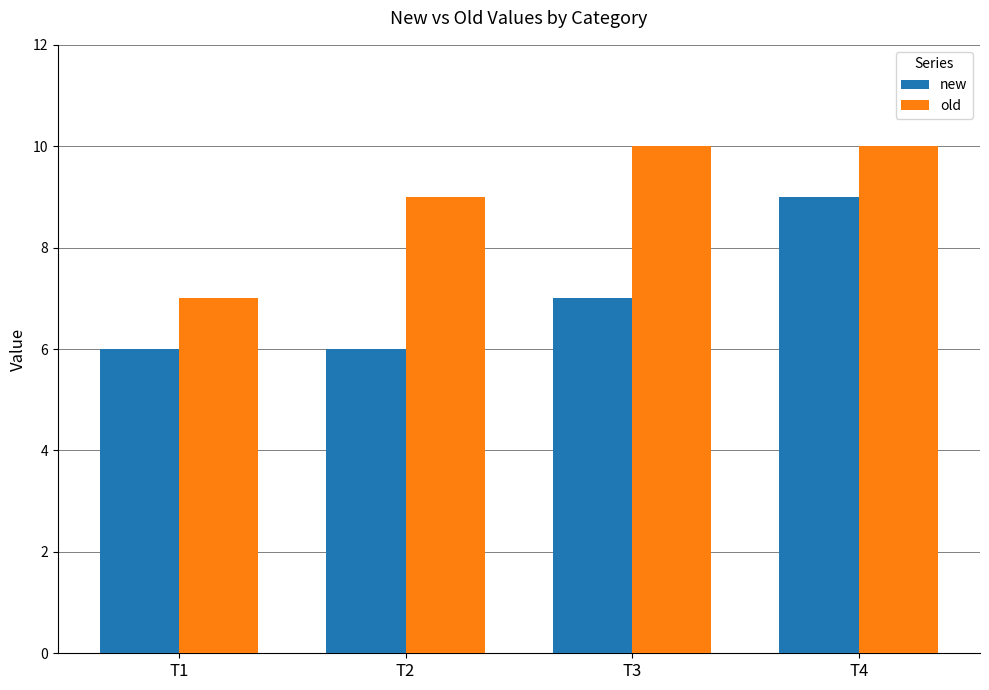

Read the old value at T4.

10